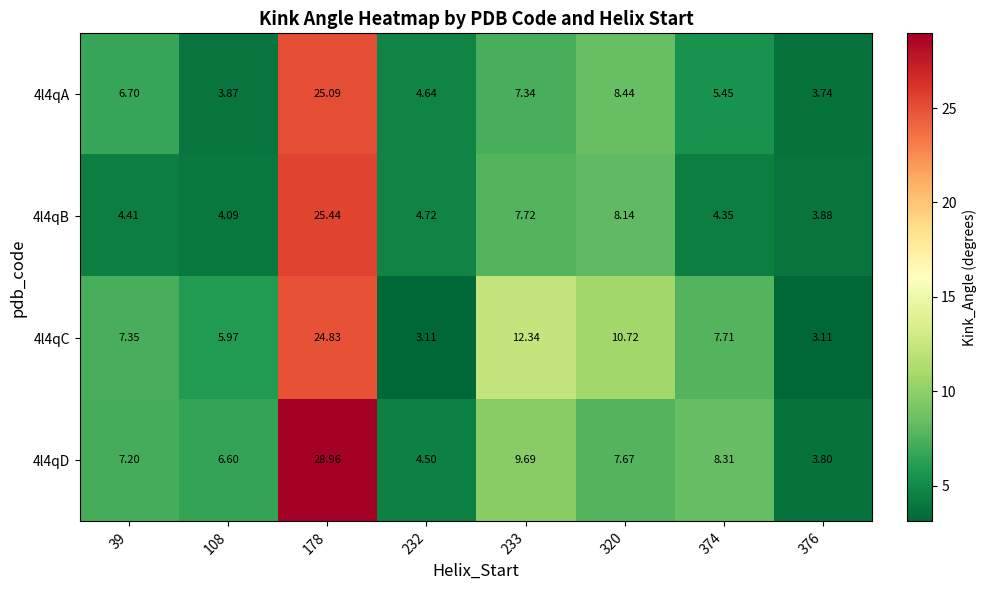

Between 320 and 374, which series saw the biggest shift?

4l4qB